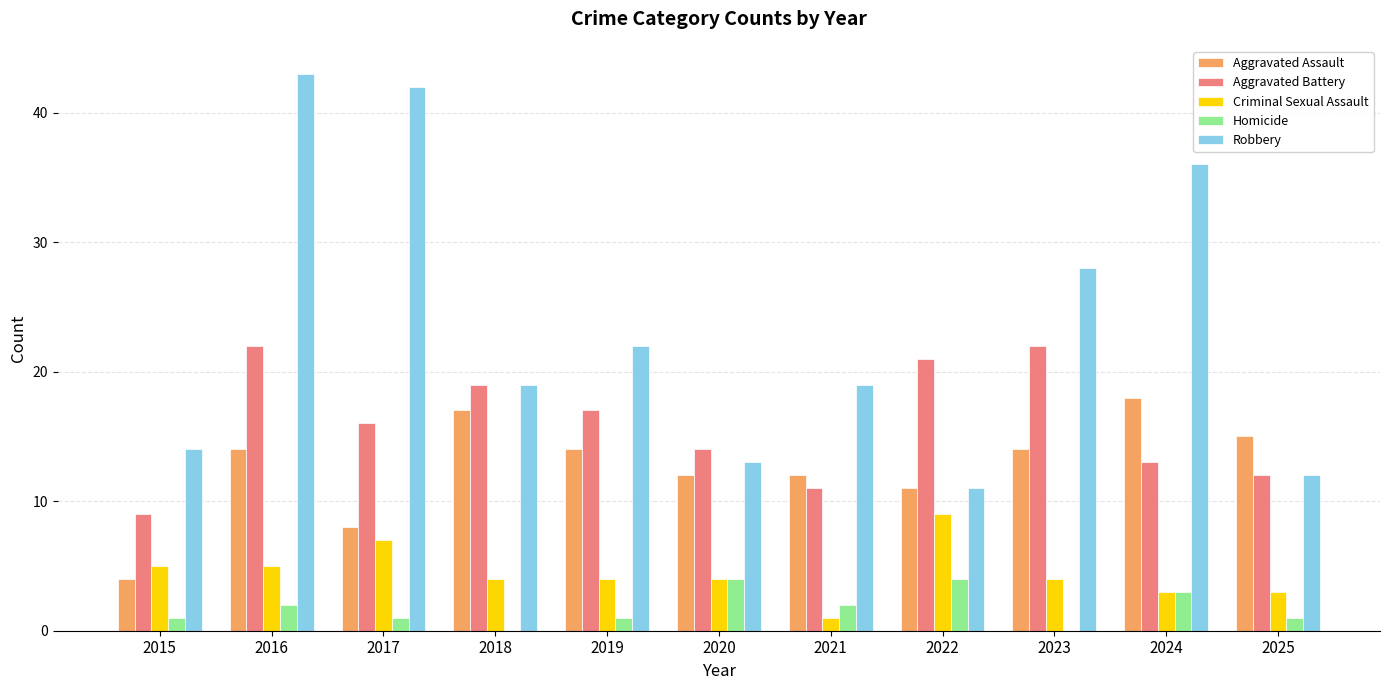

Reading left to right, what are all the values shown in this chart?

Aggravated Assault: 2015=4	2016=14	2017=8	2018=17	2019=14	2020=12	2021=12	2022=11	2023=14	2024=18	2025=15
Aggravated Battery: 2015=9	2016=22	2017=16	2018=19	2019=17	2020=14	2021=11	2022=21	2023=22	2024=13	2025=12
Criminal Sexual Assault: 2015=5	2016=5	2017=7	2018=4	2019=4	2020=4	2021=1	2022=9	2023=4	2024=3	2025=3
Homicide: 2015=1	2016=2	2017=1	2018=0	2019=1	2020=4	2021=2	2022=4	2023=0	2024=3	2025=1
Robbery: 2015=14	2016=43	2017=42	2018=19	2019=22	2020=13	2021=19	2022=11	2023=28	2024=36	2025=12